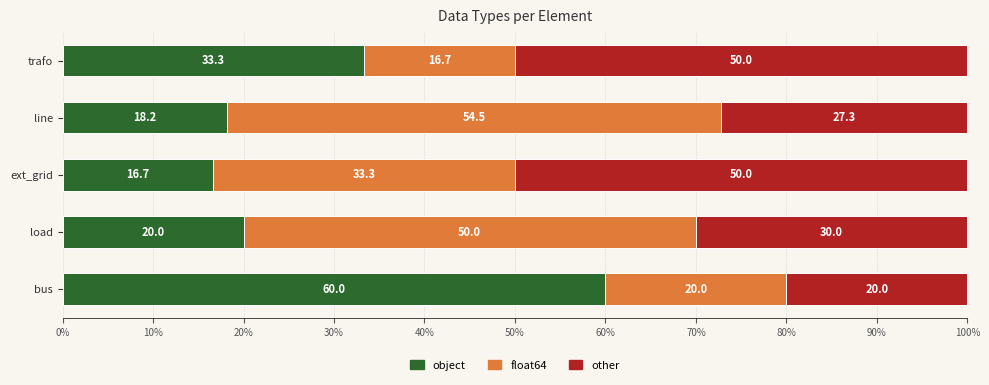

At which label does object reach its peak?

bus